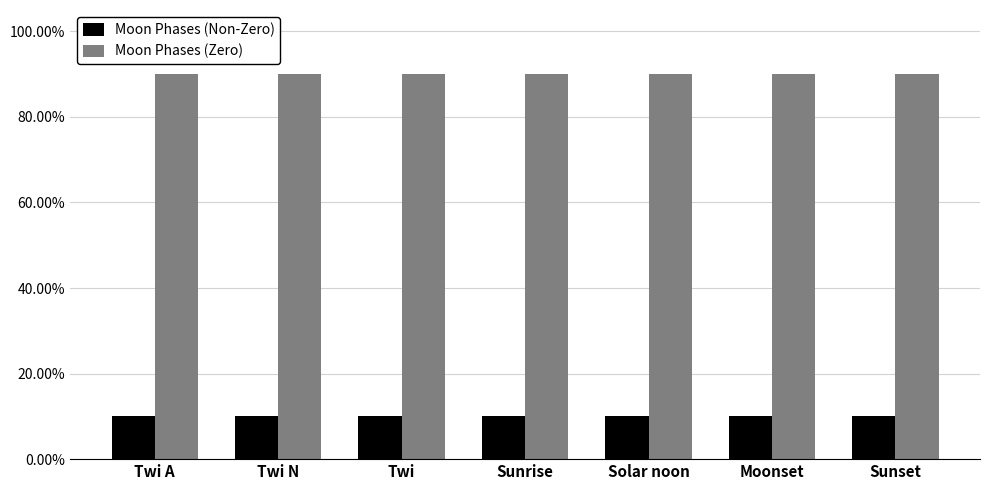

Read the Moon Phases (Non-Zero) value at Twi.

0.1